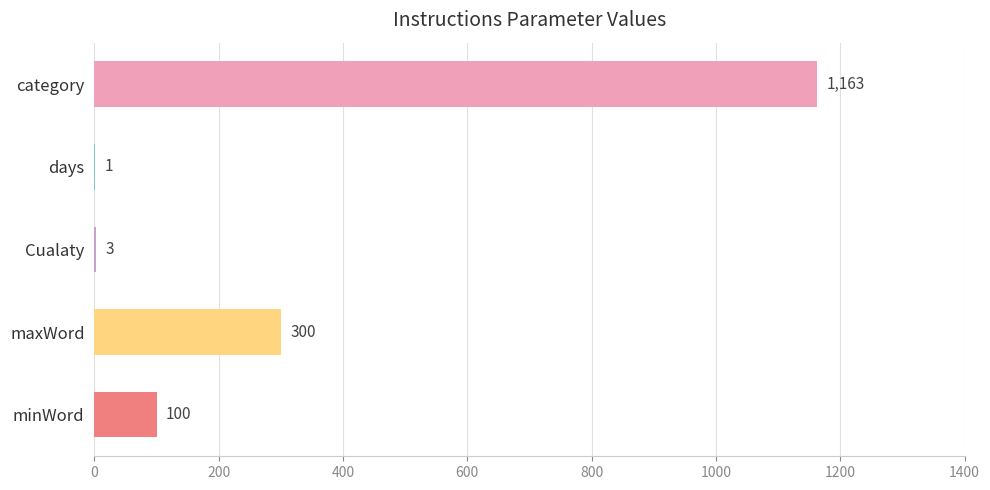

Is it true that the value at Cualaty is 3?

True